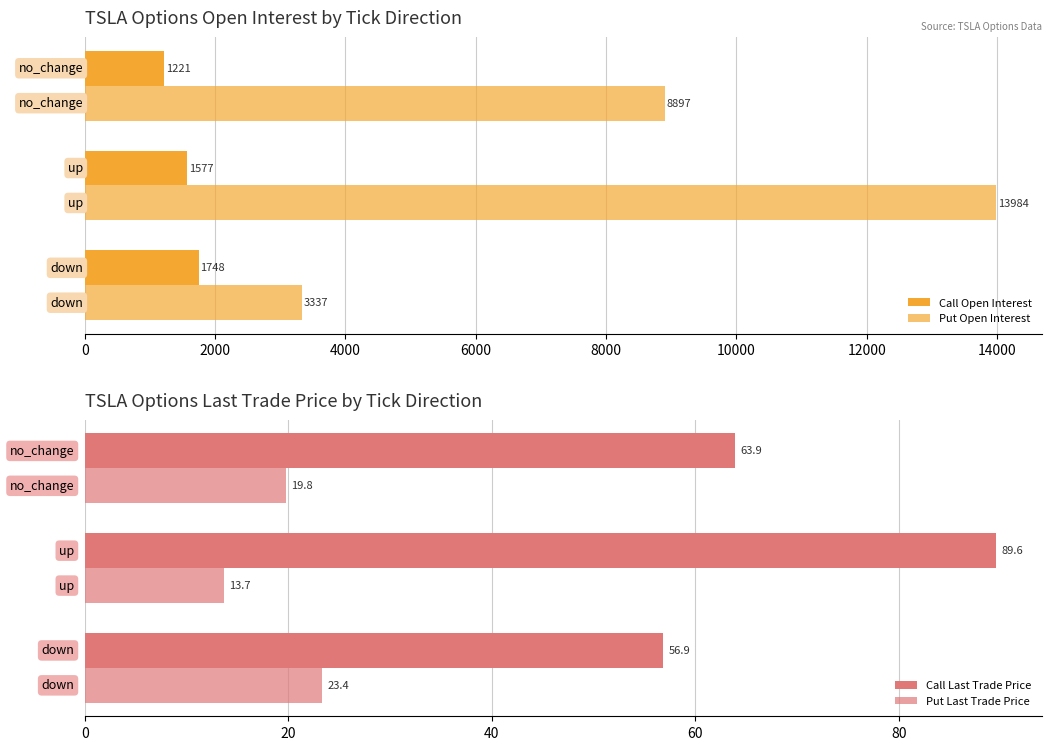

What is the maximum value shown in the chart?

13984.0